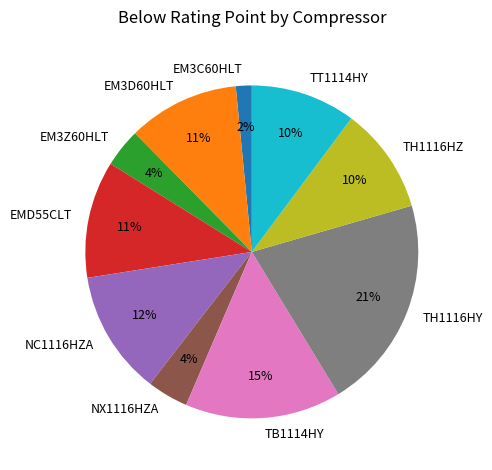

Do TT1114HY and EM3Z60HLT together represent more than half of the pie?

No